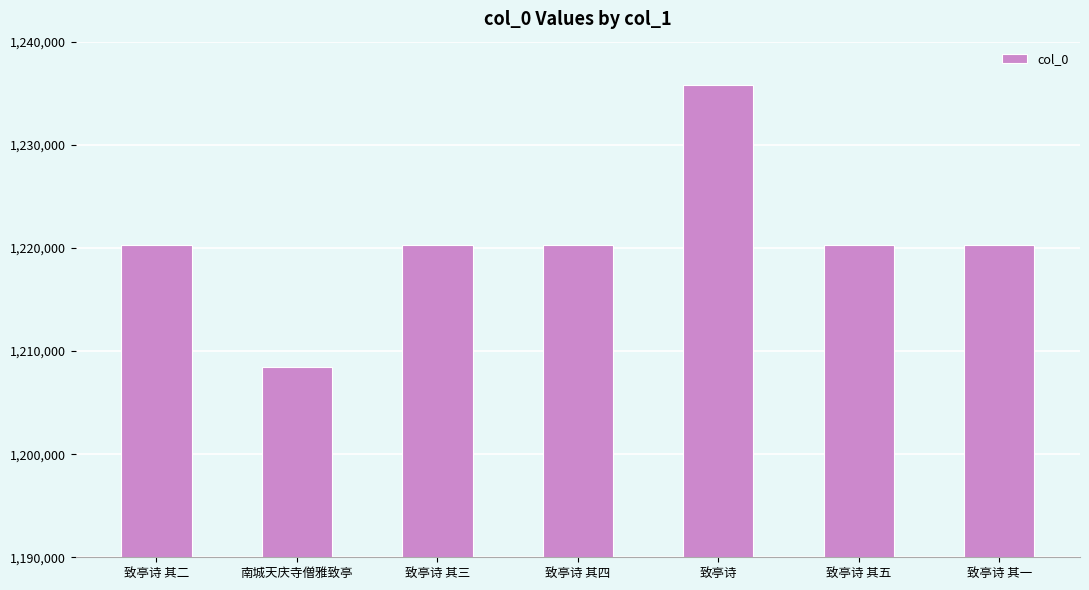

The value at 致亭诗 其四 is 1220266. True or false?

True